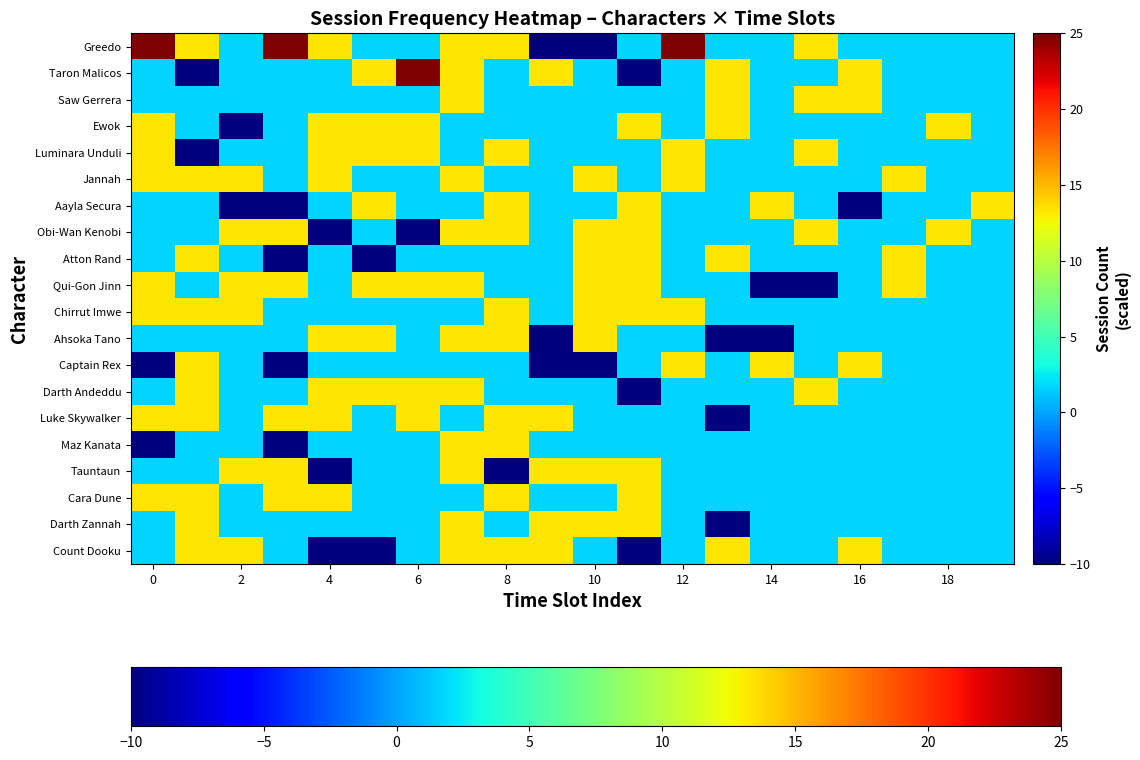

Which series has the largest total across all categories?

Greedo